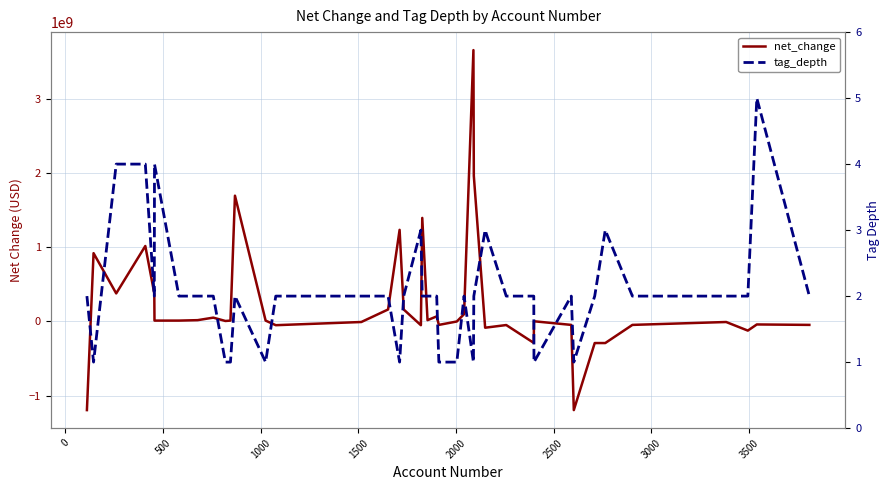

What is the average value of the net_change series?

235075000